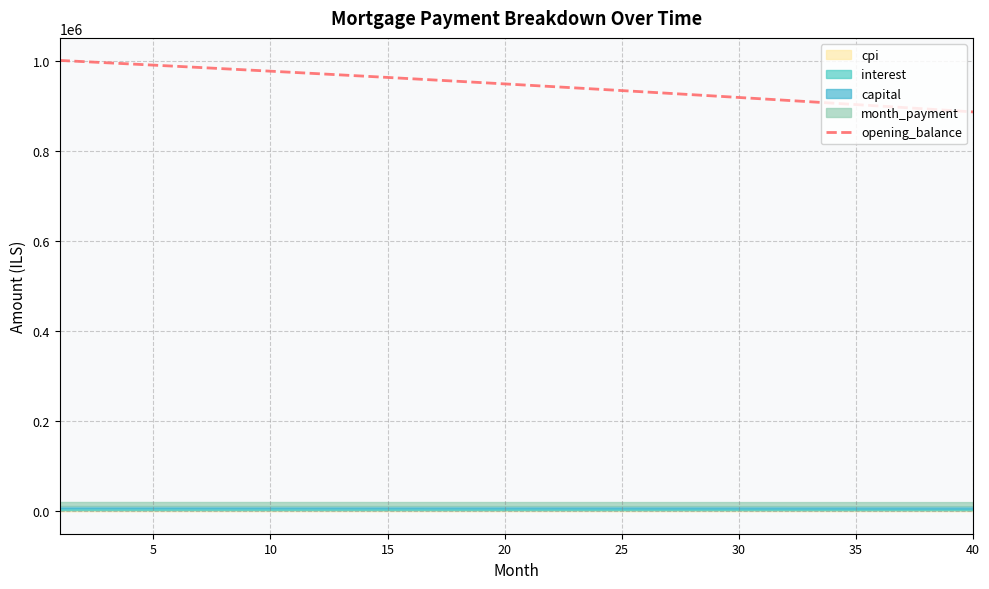

Reading left to right, transcribe all the data shown in this chart.

1002333.3	999747.2	997143.6	994522.4	991883.6	989227.0	986552.6	983860.3	981150.1	978421.9	975675.7	972911.2	970128.6	967327.7	964508.4	961670.8	958814.6	955939.8	953046.5	950134.4	947203.5	944253.8	941285.2	938297.5	935290.8	932265.0	929219.9	926155.6	923071.9	919968.8	916846.1	913703.9	910542.0	907360.4	904159.0	900937.7	897696.5	894435.2	891153.8	887852.3